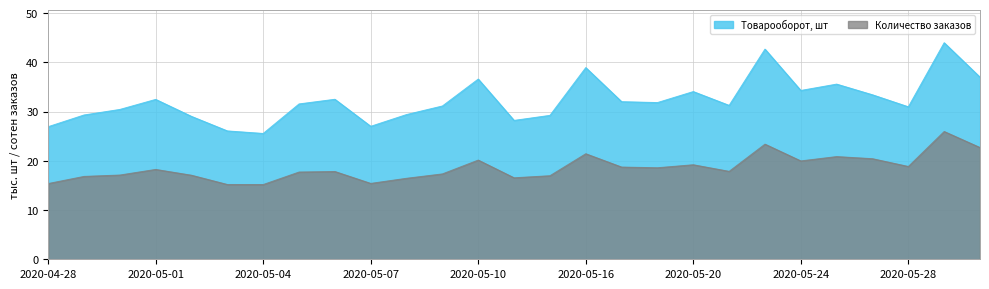

The value of Количество заказов at 2020-05-08 is 16.5. True or false?

True